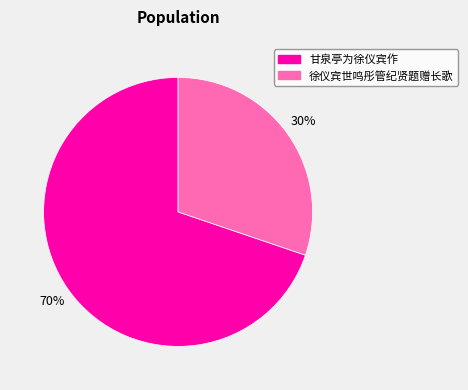

Do 徐仪宾世鸣彤管纪贤题赠长歌 and 甘泉亭为徐仪宾作 together represent more than half of the pie?

Yes